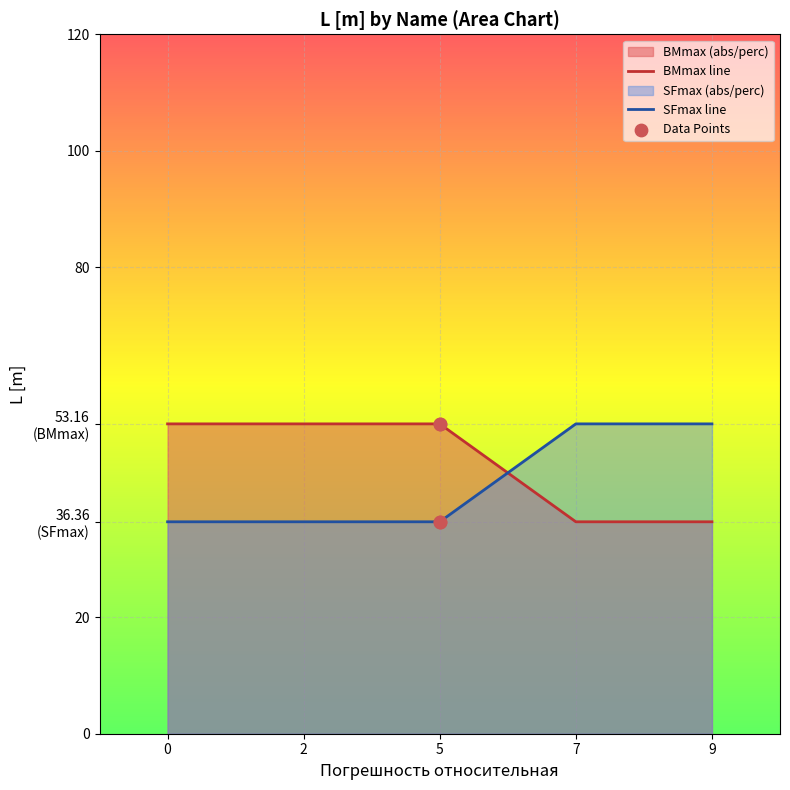

Approximately how many times larger is the value at 5 compared to 5?

1.0